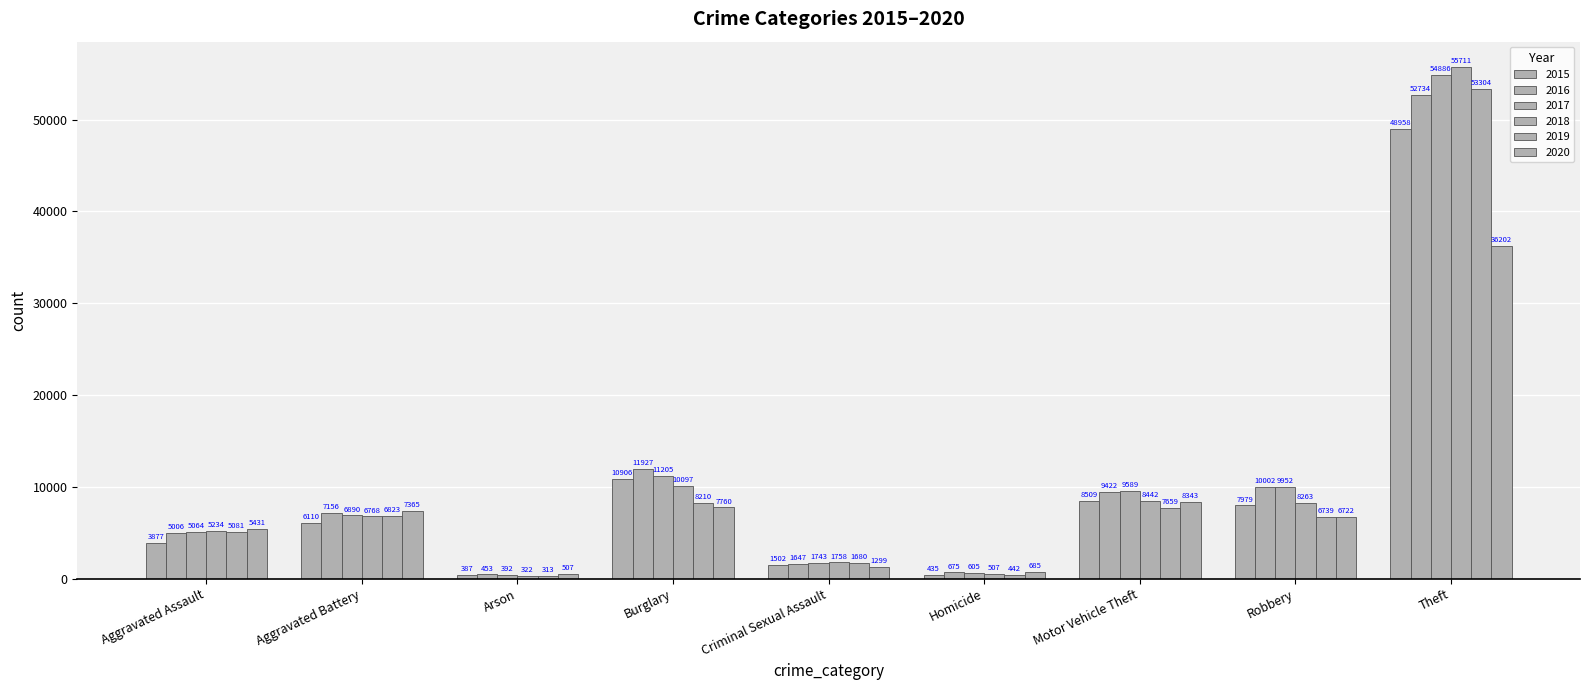

Count the number of categories in the chart.

9